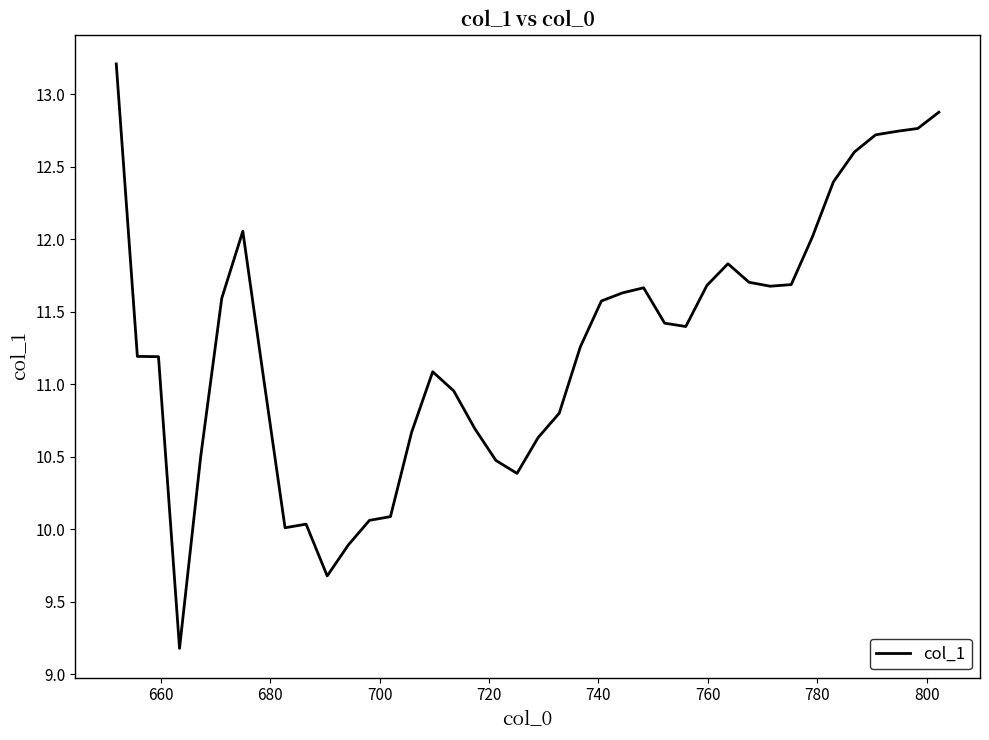

What is the difference between the maximum and minimum values?

4.0